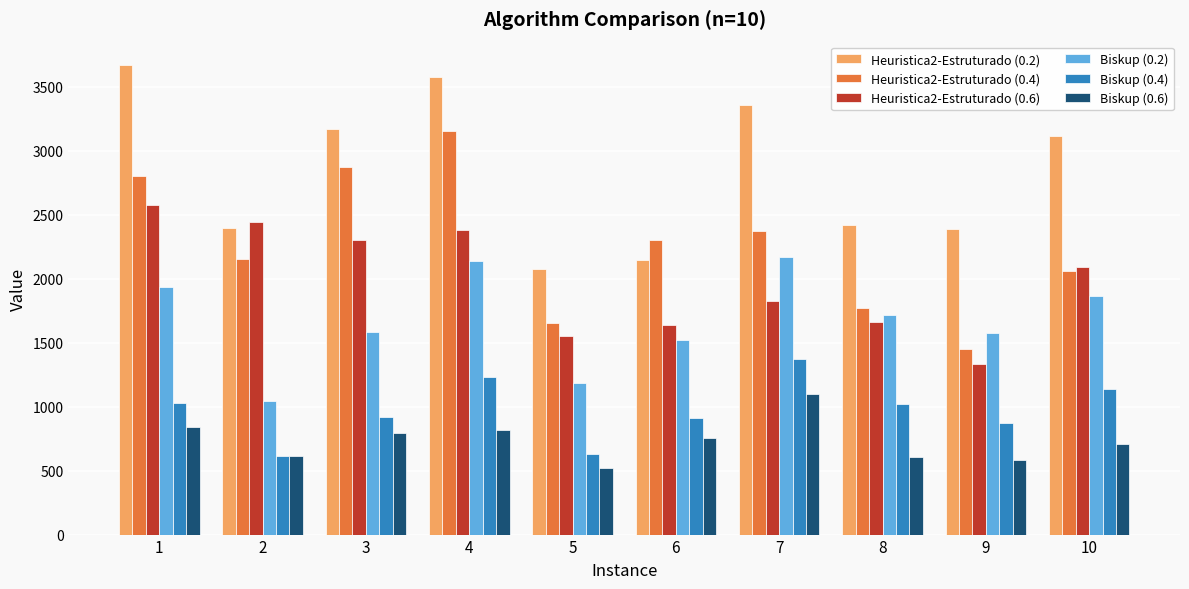

Are the bars horizontal?

No